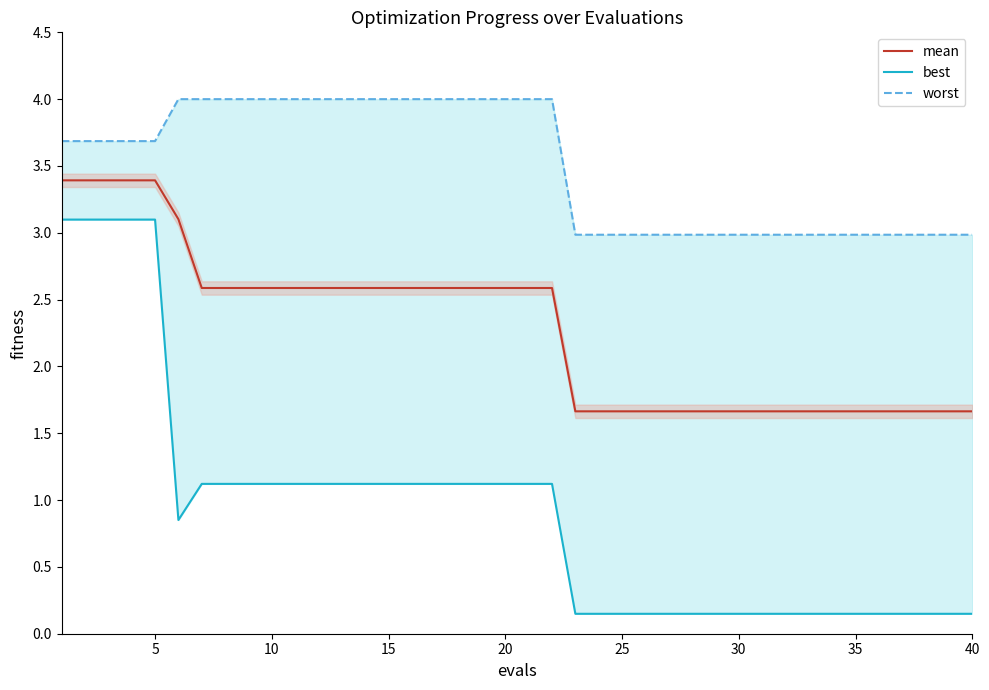

Is it true that mean equals 0.6 at 15?

False